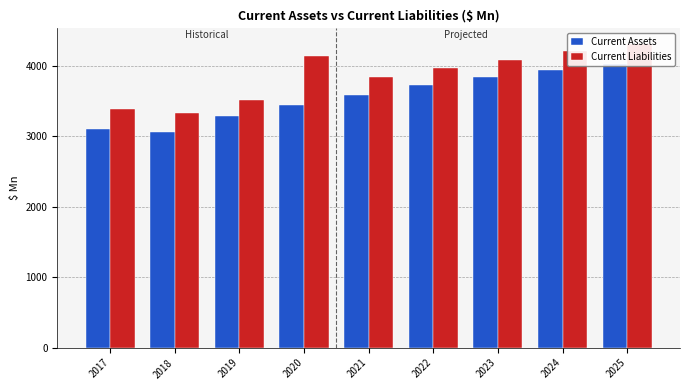

Reading right to left, extract all data points from this chart.

Current Assets: 4024.1	3945.2	3845.5	3726.9	3591.3	3450.0	3296.0	3067.0	3104.0
Current Liabilities: 4319.8	4210.7	4079.4	3969.5	3839.7	4137.0	3524.0	3329.0	3397.0